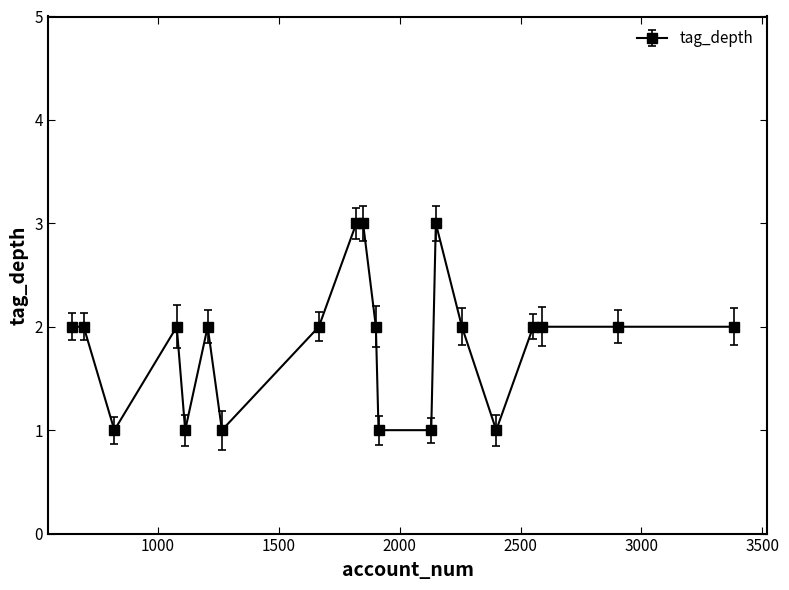

True or false: there are more than 2 points higher than both neighbors.

True